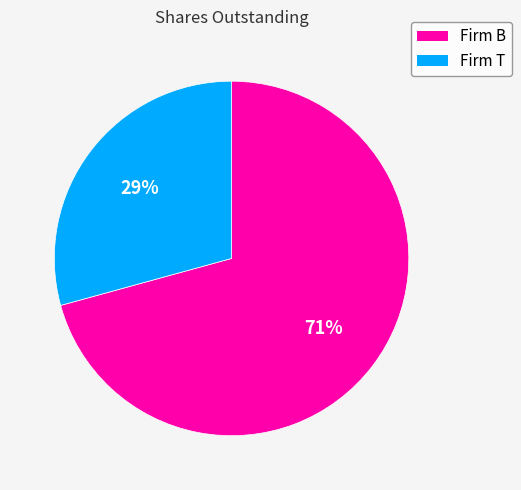

To the nearest percent, what is the combined percentage of Firm T and Firm B?

100%